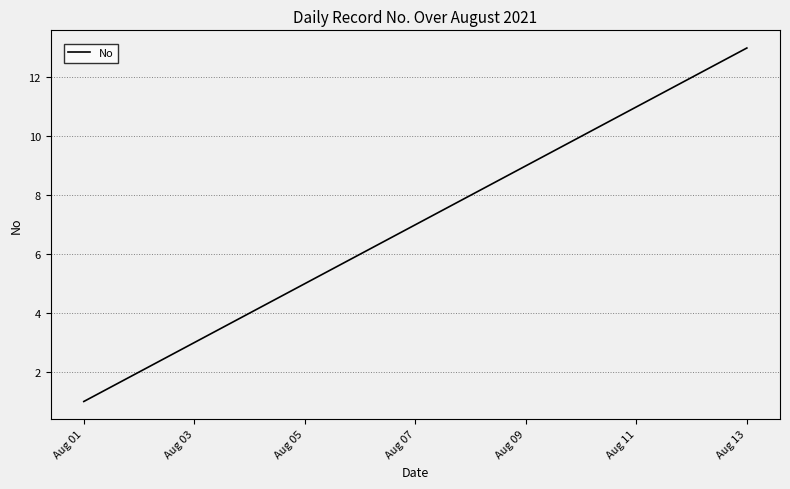

Reading right to left, transcribe all the data shown in this chart.

13	12	11	10	9	8	7	6	5	4	3	2	1